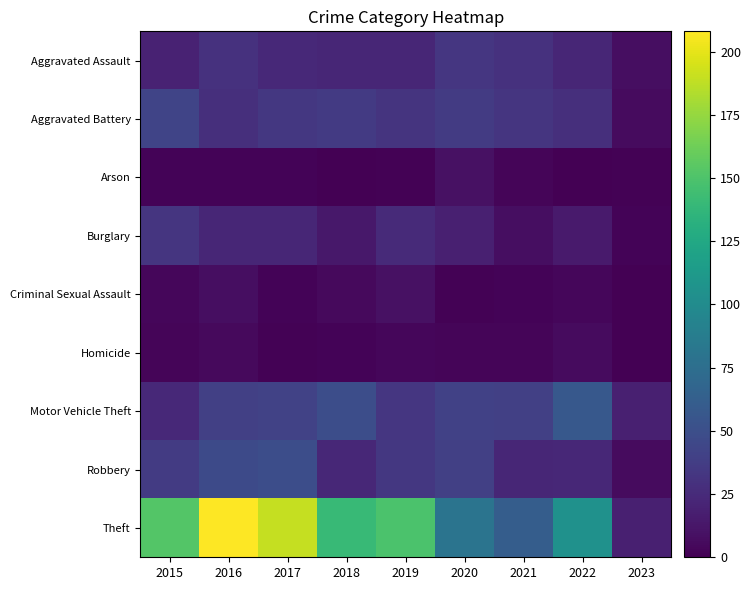

Reading left to right, what are all the values shown in this chart?

Aggravated Assault: 2015=20	2016=30	2017=24	2018=22	2019=22	2020=33	2021=30	2022=22	2023=8
Aggravated Battery: 2015=43	2016=28	2017=34	2018=35	2019=31	2020=36	2021=32	2022=28	2023=6
Arson: 2015=2	2016=2	2017=2	2018=0	2019=1	2020=9	2021=3	2022=0	2023=1
Burglary: 2015=32	2016=22	2017=22	2018=13	2019=25	2020=18	2021=8	2022=15	2023=2
Criminal Sexual Assault: 2015=4	2016=8	2017=2	2018=5	2019=9	2020=1	2021=2	2022=4	2023=0
Homicide: 2015=3	2016=5	2017=1	2018=2	2019=4	2020=3	2021=3	2022=6	2023=0
Motor Vehicle Theft: 2015=24	2016=39	2017=41	2018=49	2019=33	2020=40	2021=39	2022=57	2023=18
Robbery: 2015=36	2016=47	2017=49	2018=23	2019=34	2020=39	2021=22	2022=23	2023=6
Theft: 2015=152	2016=208	2017=190	2018=140	2019=149	2020=80	2021=61	2022=105	2023=18